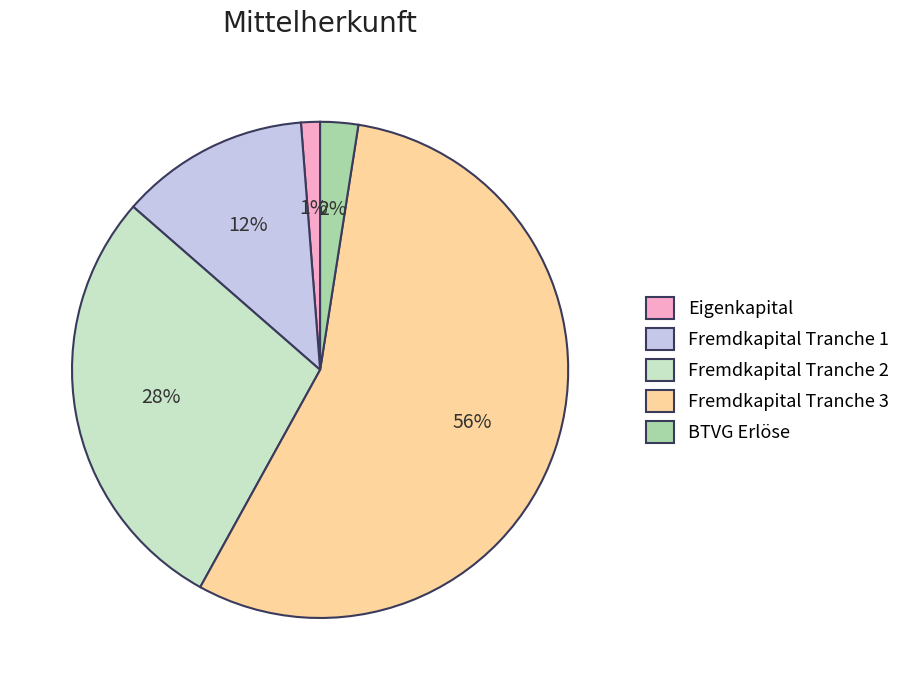

To the nearest percent, what is the difference between the Fremdkapital Tranche 1 and Eigenkapital slice percentages?

11%